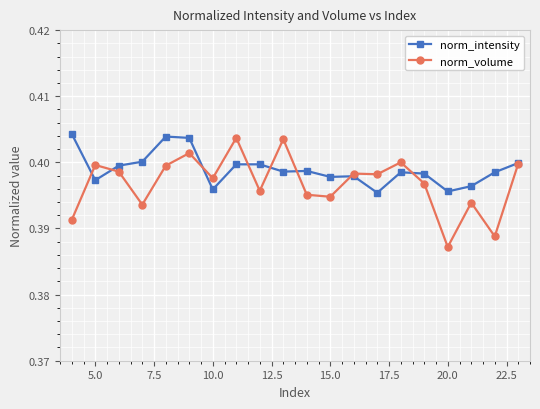

How many distinct data groups are displayed?

2